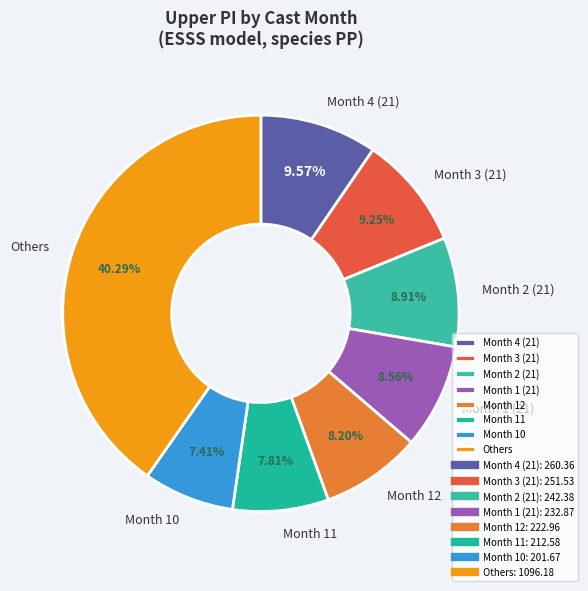

Approximately how many times larger is the value at Month 4 (21) compared to Month 1 (21)?

1.1